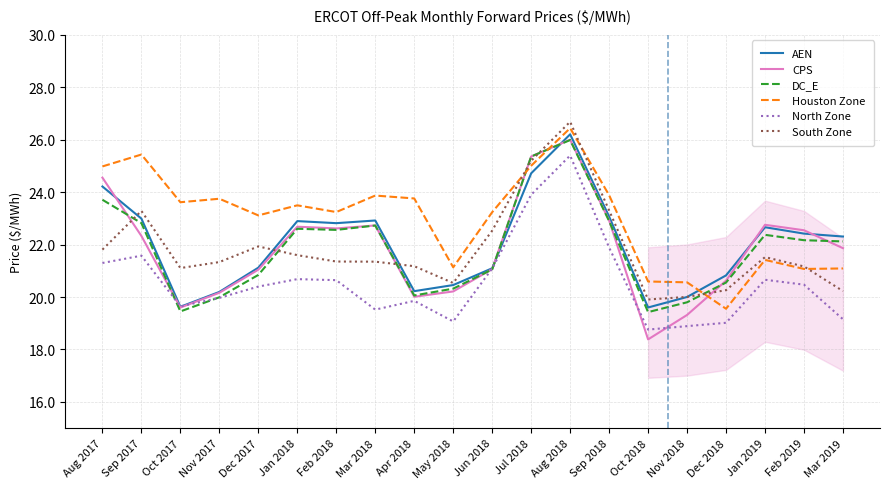

What position from the right is Oct 2018?

6